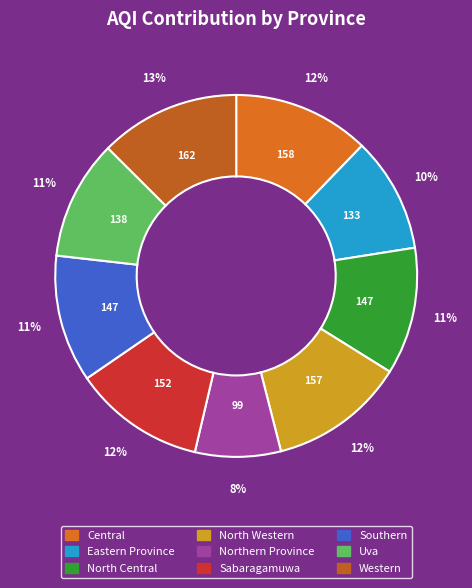

To the nearest percent, what is the average slice percentage?

11%